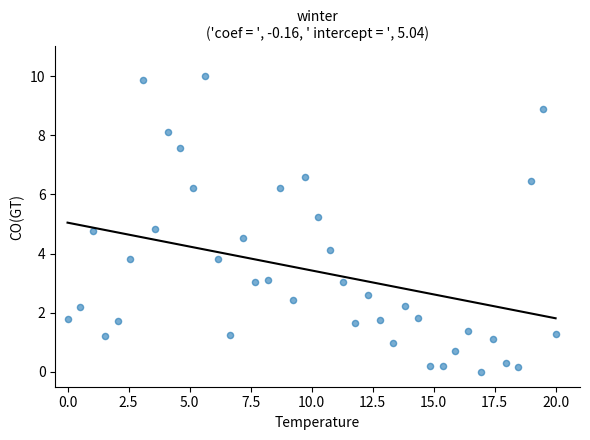

What is the range of X values (max minus min)?

20.0